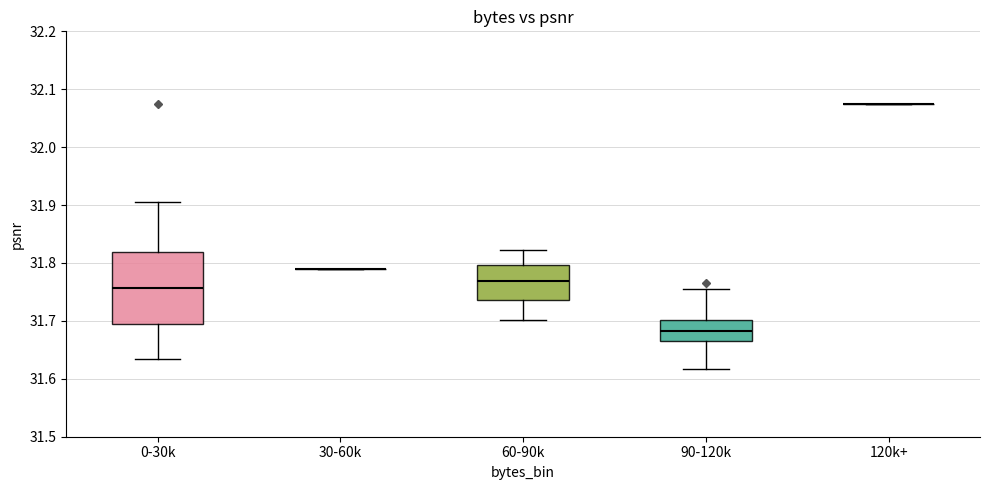

Where is the upper edge of the box for 0-30k on the y-axis? The values are not printed on the chart, so give them approximately, as read against the axis.

31.82